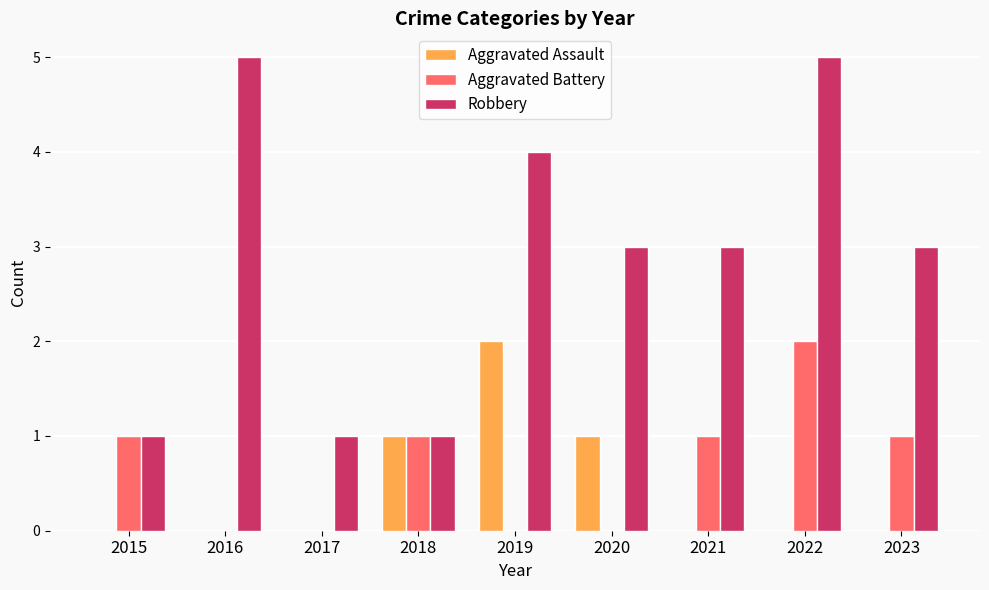

Between 2021 and 2022, which series saw the biggest shift?

Robbery